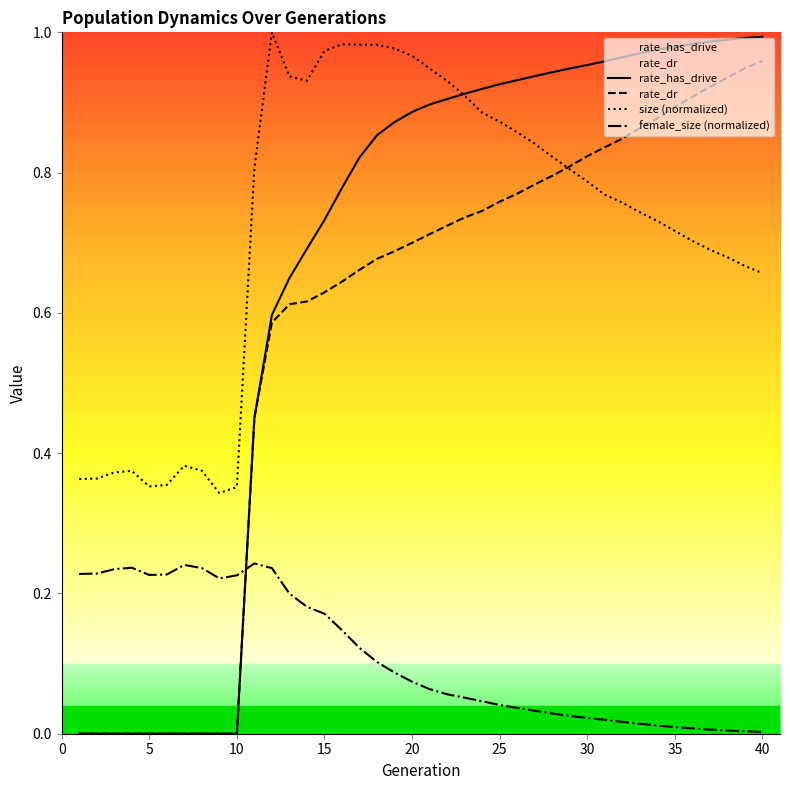

Rank the series by their maximum value, from highest to lowest.

size (normalized), rate_has_drive, rate_dr, female_size (normalized)